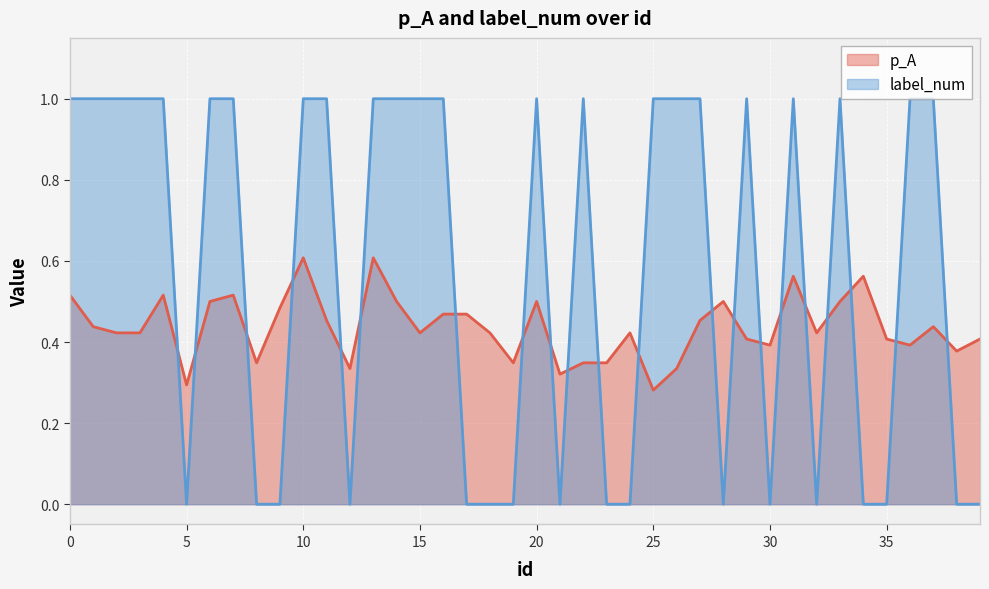

What is the difference between the maximum and minimum values in the p_A series?

0.3